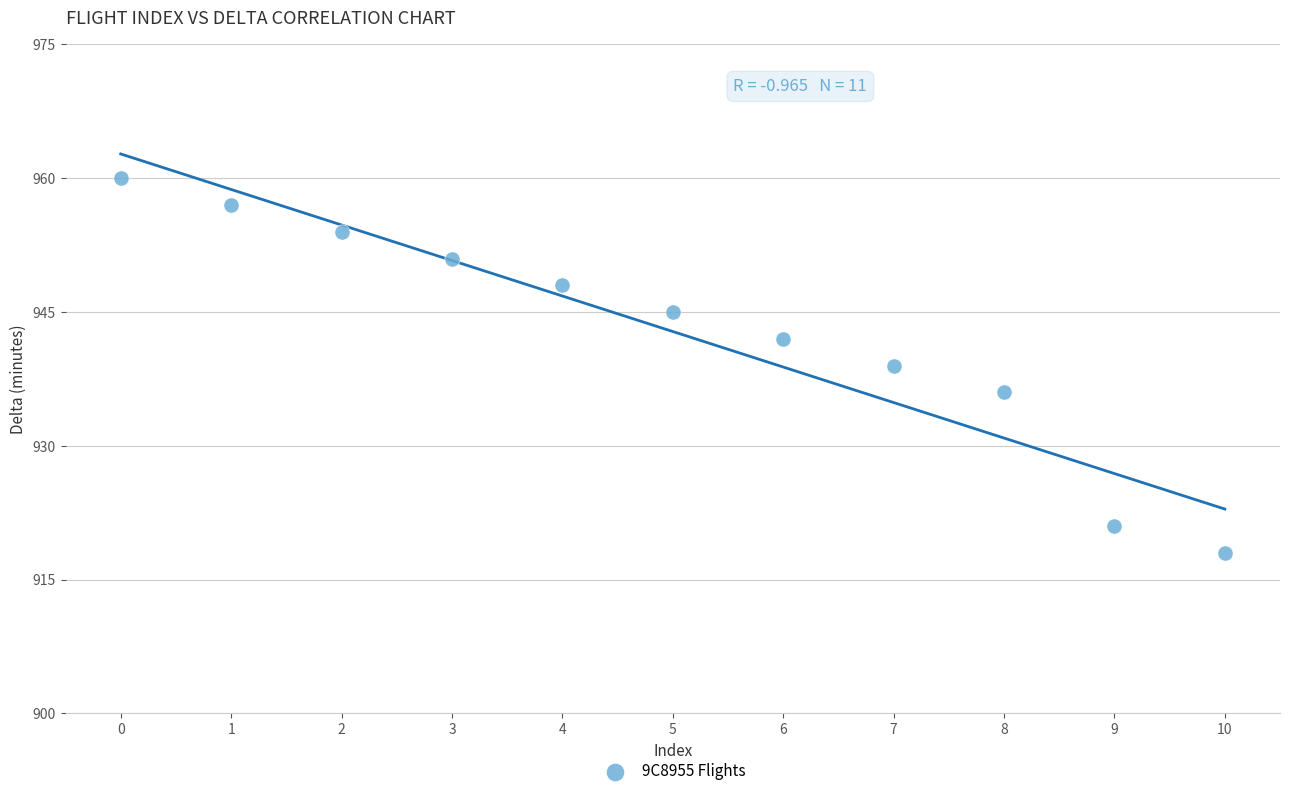

What is the average Y value?

943